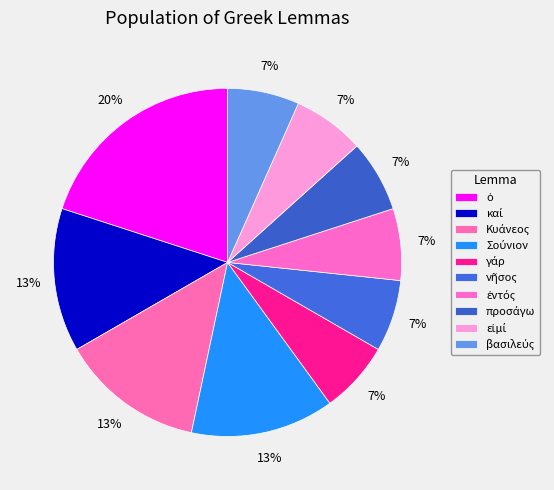

What is the ratio of the value at ἐντός to the value at Κυάνεος?

0.5